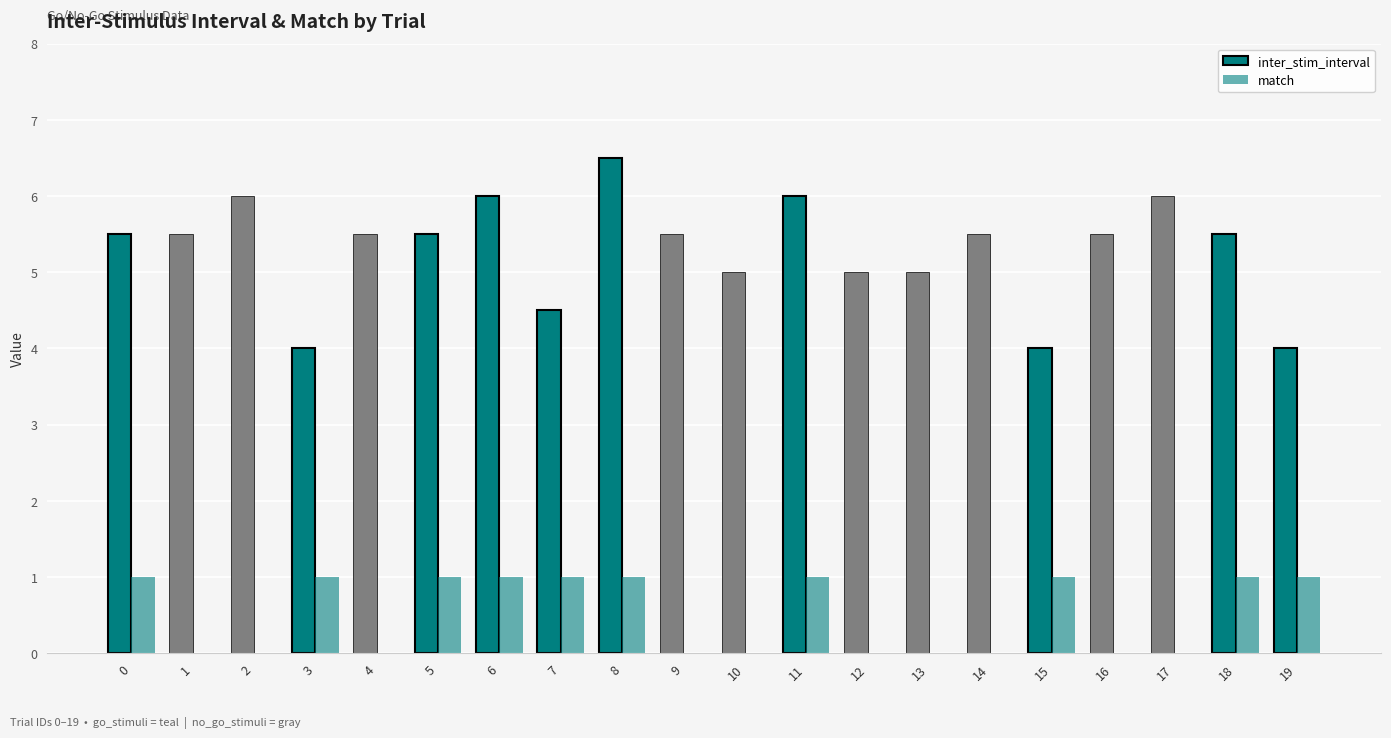

The value of match at 6 is 1.7. True or false?

False